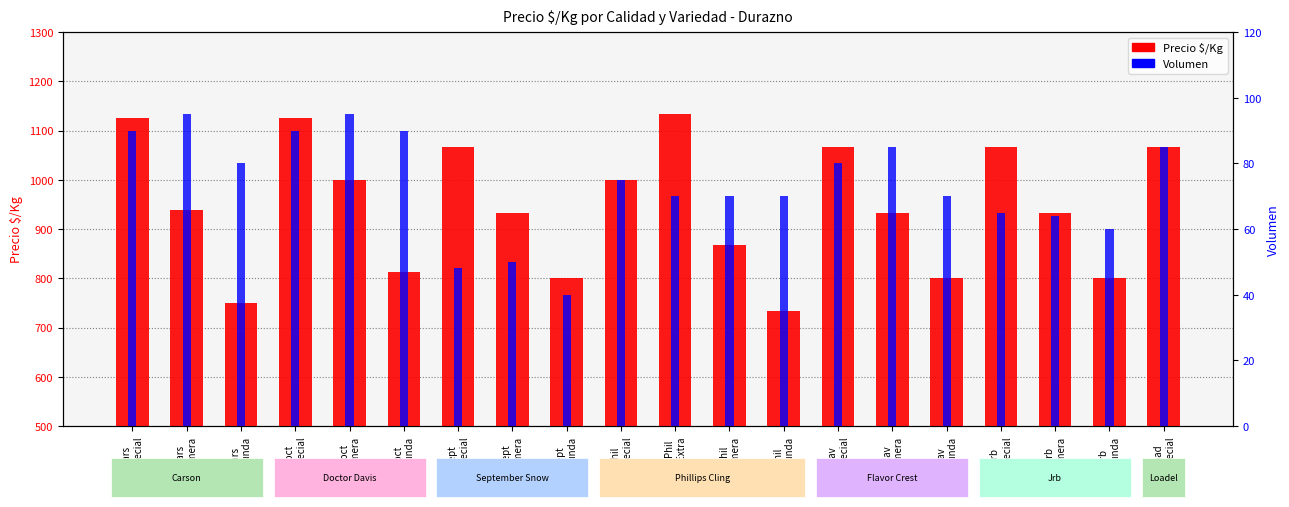

What is the approximate value of Volumen at Phil
Segunda, to the nearest 10?

70